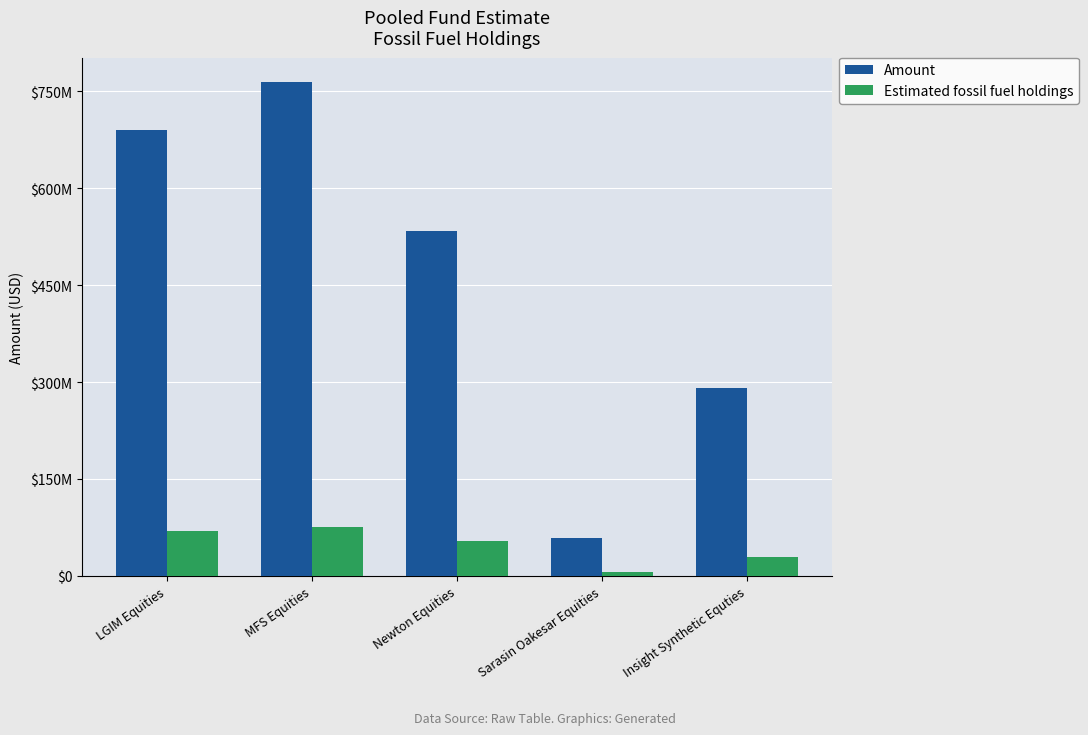

At which label is Amount closest to 410900000?

Insight Synthetic Equties